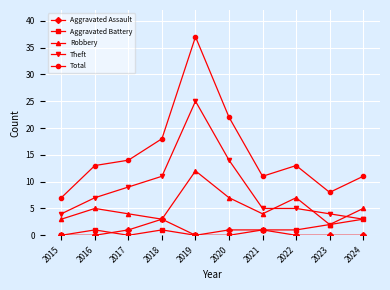

True or false: Total and Aggravated Assault cross at least once.

False